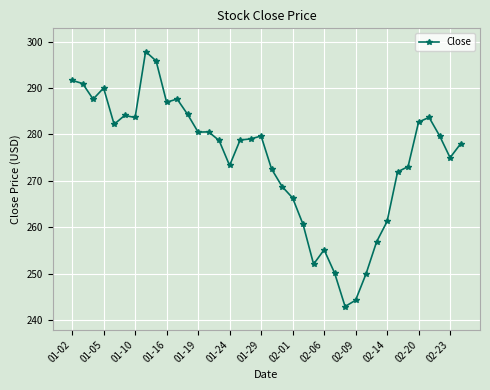

What is the difference between the second highest and second lowest values?

51.6